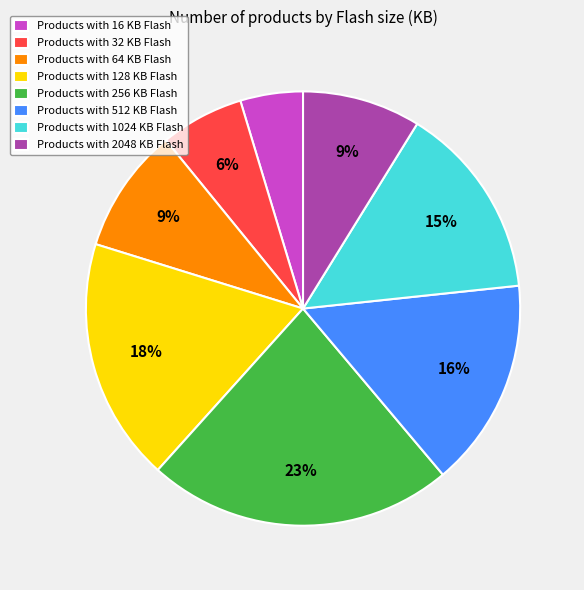

To the nearest percent, what percentage of the pie is Products with 16 KB Flash?

5%